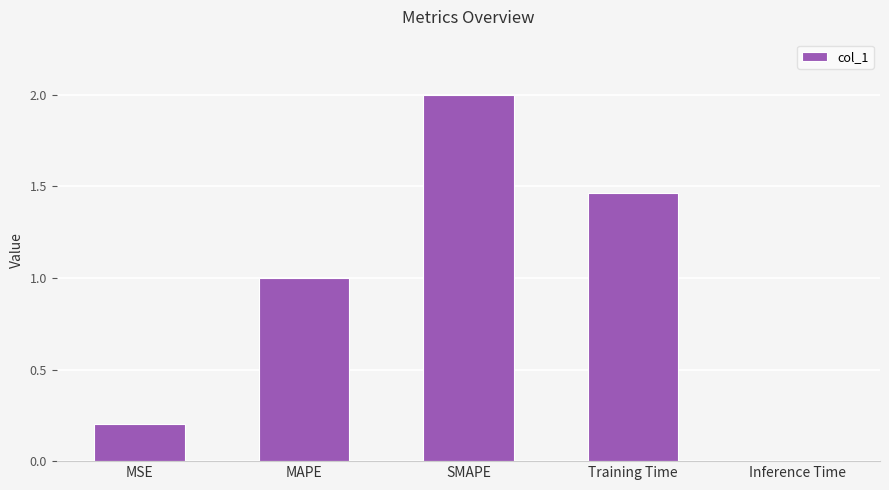

What position from the left is MSE?

1